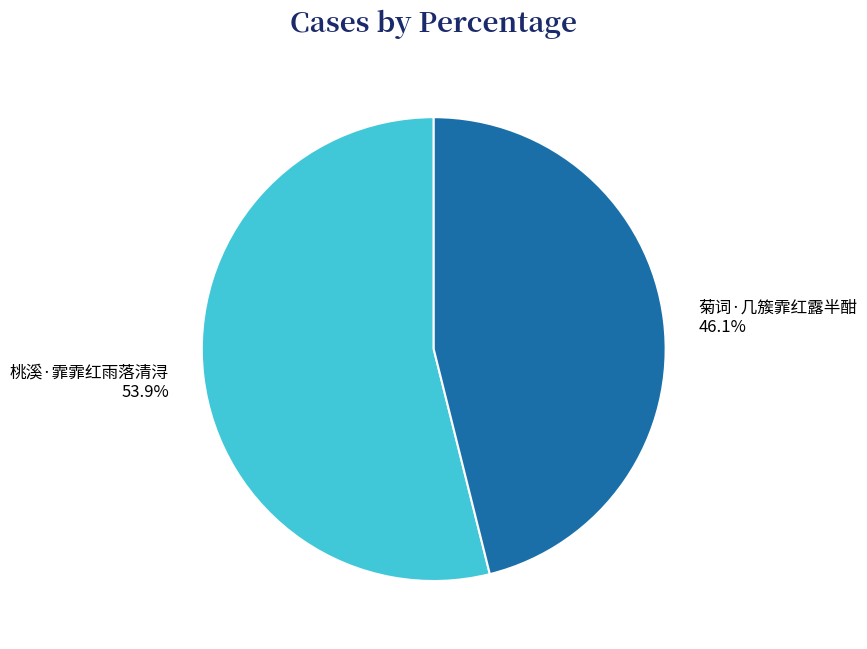

What percentage do 菊词·几簇霏红露半酣 and 桃溪·霏霏红雨落清浔 together represent?

100.0%